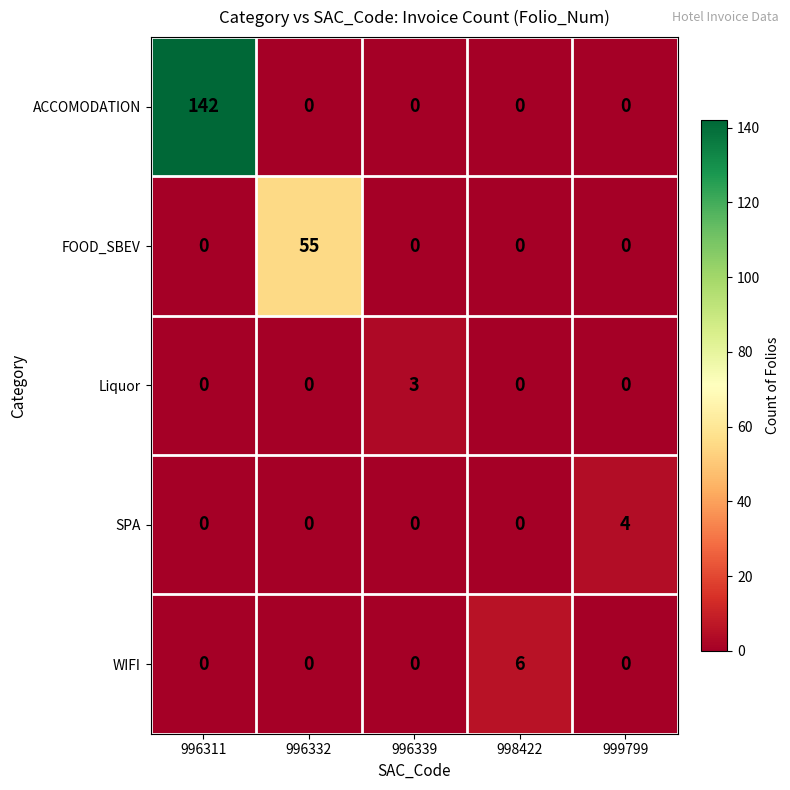

At how many categories does at least one series exceed 51?

2